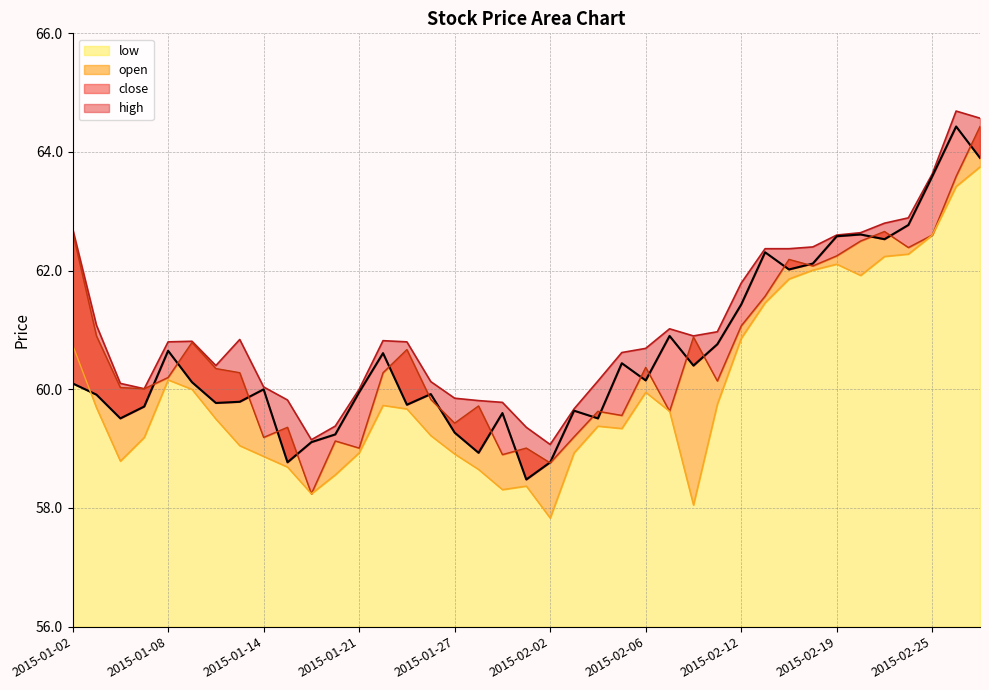

Reading right to left, what are all the values shown in this chart?

open: 2015-02-27=64.4	2015-02-26=63.6	2015-02-25=62.6	2015-02-24=62.4	2015-02-23=62.7	2015-02-20=62.5	2015-02-19=62.2	2015-02-18=62.1	2015-02-17=62.2	2015-02-13=61.6	2015-02-12=61.1	2015-02-11=60.1	2015-02-10=60.9	2015-02-09=59.6	2015-02-06=60.4	2015-02-05=59.6	2015-02-04=59.6	2015-02-03=59.2	2015-02-02=58.8	2015-01-30=59.0	2015-01-29=58.9	2015-01-28=59.7	2015-01-27=59.4	2015-01-26=59.8	2015-01-23=60.7	2015-01-22=60.3	2015-01-21=59.0	2015-01-20=59.1	2015-01-16=58.2	2015-01-15=59.4	2015-01-14=59.2	2015-01-13=60.3	2015-01-12=60.4	2015-01-09=60.8	2015-01-08=60.2	2015-01-07=60.0	2015-01-06=60.0	2015-01-05=60.9	2015-01-02=62.7
high: 2015-02-27=64.6	2015-02-26=64.7	2015-02-25=63.6	2015-02-24=62.9	2015-02-23=62.8	2015-02-20=62.6	2015-02-19=62.6	2015-02-18=62.4	2015-02-17=62.4	2015-02-13=62.4	2015-02-12=61.8	2015-02-11=61.0	2015-02-10=60.9	2015-02-09=61.0	2015-02-06=60.7	2015-02-05=60.6	2015-02-04=60.1	2015-02-03=59.7	2015-02-02=59.1	2015-01-30=59.4	2015-01-29=59.8	2015-01-28=59.8	2015-01-27=59.9	2015-01-26=60.1	2015-01-23=60.8	2015-01-22=60.8	2015-01-21=60.0	2015-01-20=59.4	2015-01-16=59.1	2015-01-15=59.8	2015-01-14=60.0	2015-01-13=60.8	2015-01-12=60.4	2015-01-09=60.8	2015-01-08=60.8	2015-01-07=60.0	2015-01-06=60.1	2015-01-05=61.1	2015-01-02=62.7
low: 2015-02-27=63.8	2015-02-26=63.4	2015-02-25=62.6	2015-02-24=62.3	2015-02-23=62.2	2015-02-20=61.9	2015-02-19=62.1	2015-02-18=62.0	2015-02-17=61.9	2015-02-13=61.5	2015-02-12=60.9	2015-02-11=59.8	2015-02-10=58.0	2015-02-09=59.6	2015-02-06=60.0	2015-02-05=59.3	2015-02-04=59.4	2015-02-03=58.9	2015-02-02=57.8	2015-01-30=58.4	2015-01-29=58.3	2015-01-28=58.6	2015-01-27=58.9	2015-01-26=59.2	2015-01-23=59.7	2015-01-22=59.7	2015-01-21=58.9	2015-01-20=58.6	2015-01-16=58.2	2015-01-15=58.7	2015-01-14=58.9	2015-01-13=59.0	2015-01-12=59.5	2015-01-09=60.0	2015-01-08=60.2	2015-01-07=59.2	2015-01-06=58.8	2015-01-05=59.7	2015-01-02=60.8
close: 2015-02-27=63.9	2015-02-26=64.4	2015-02-25=63.6	2015-02-24=62.8	2015-02-23=62.5	2015-02-20=62.6	2015-02-19=62.6	2015-02-18=62.1	2015-02-17=62.0	2015-02-13=62.3	2015-02-12=61.4	2015-02-11=60.8	2015-02-10=60.4	2015-02-09=60.9	2015-02-06=60.1	2015-02-05=60.4	2015-02-04=59.5	2015-02-03=59.6	2015-02-02=58.8	2015-01-30=58.5	2015-01-29=59.6	2015-01-28=58.9	2015-01-27=59.3	2015-01-26=59.9	2015-01-23=59.7	2015-01-22=60.6	2015-01-21=60.0	2015-01-20=59.2	2015-01-16=59.1	2015-01-15=58.8	2015-01-14=60.0	2015-01-13=59.8	2015-01-12=59.8	2015-01-09=60.1	2015-01-08=60.6	2015-01-07=59.7	2015-01-06=59.5	2015-01-05=59.9	2015-01-02=60.1